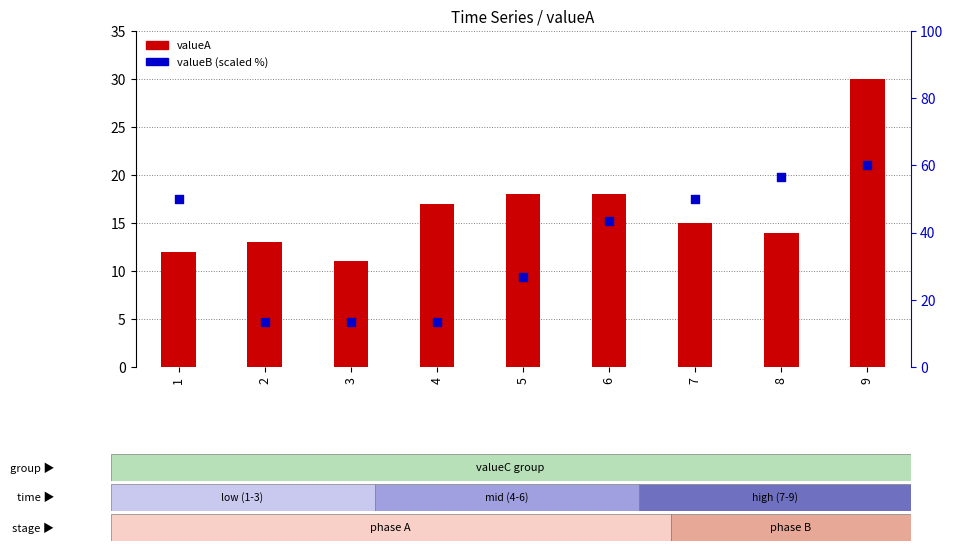

Which series has the widest spread of Y values?

valueB (scaled %)